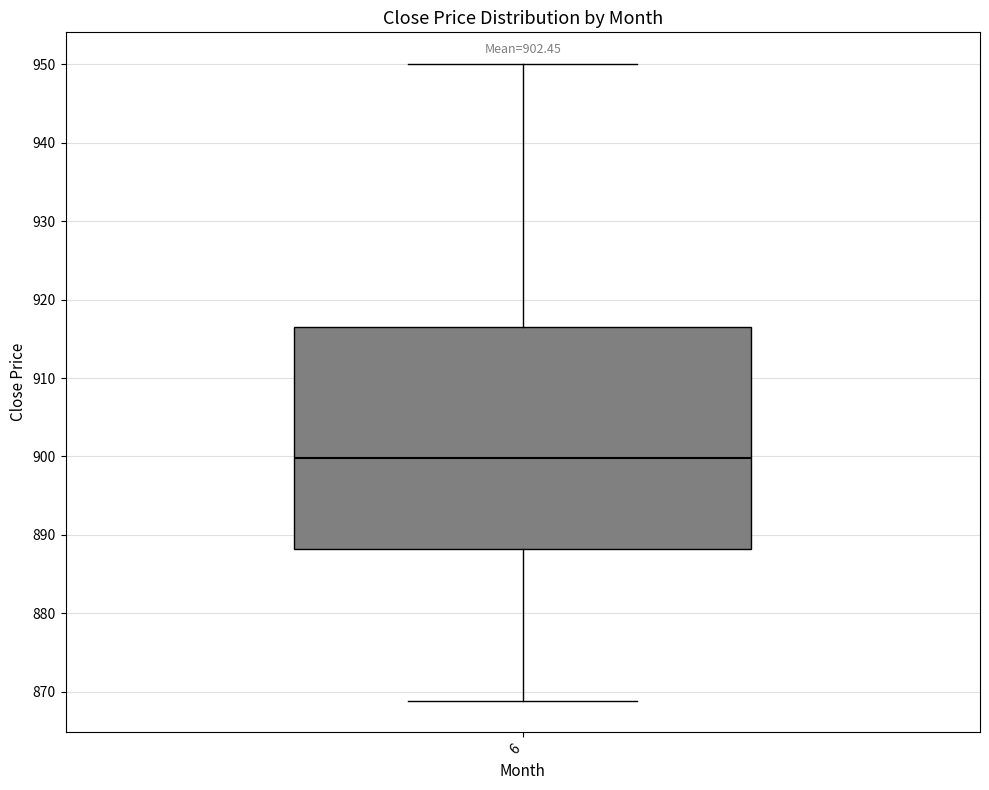

Where is the upper edge of the box at x = 6 on the y-axis? The values are not printed on the chart, so give them approximately, as read against the axis.

917